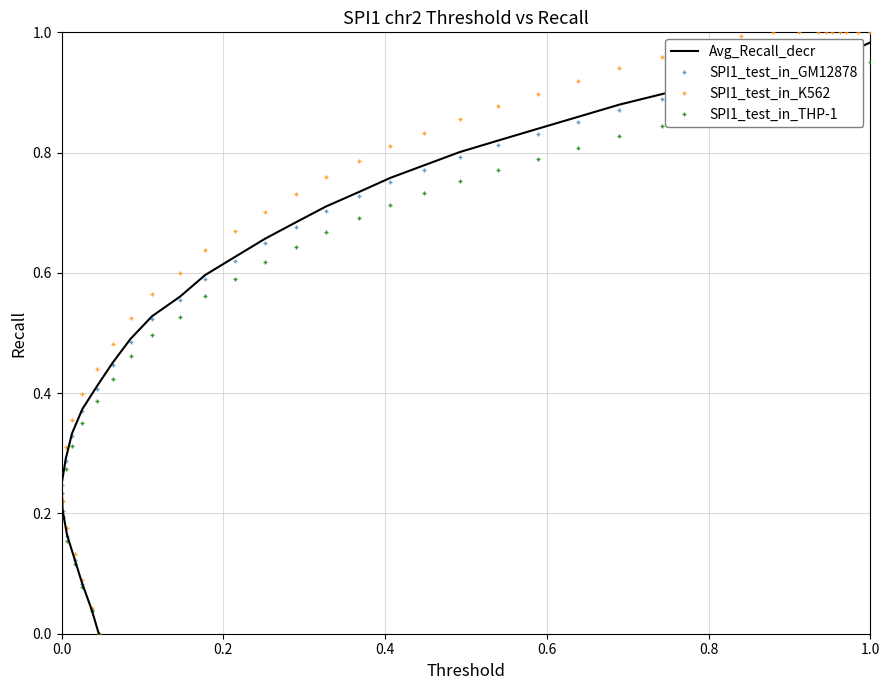

True or false: Avg_Recall_decr and SPI1_test_in_K562 intersect in this chart.

False